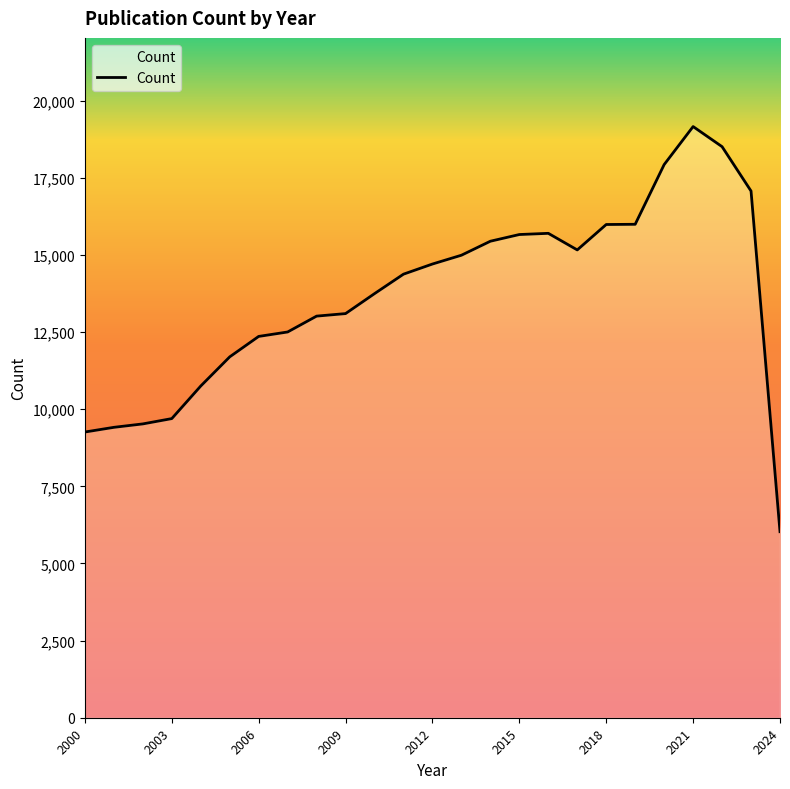

What is the maximum value shown in the chart?

19164